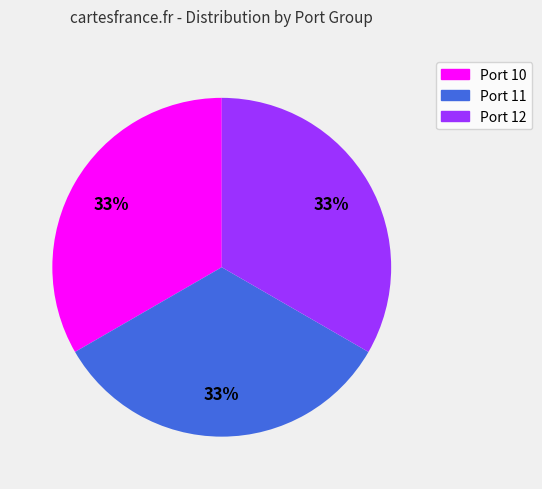

Is there a majority slice in this chart?

No